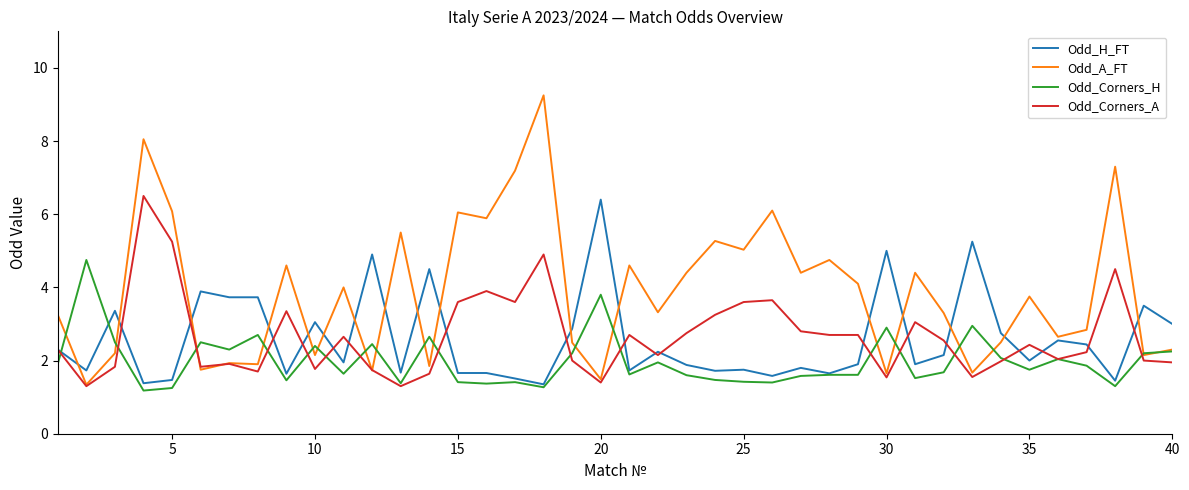

Which series has the widest spread of values?

Odd_A_FT